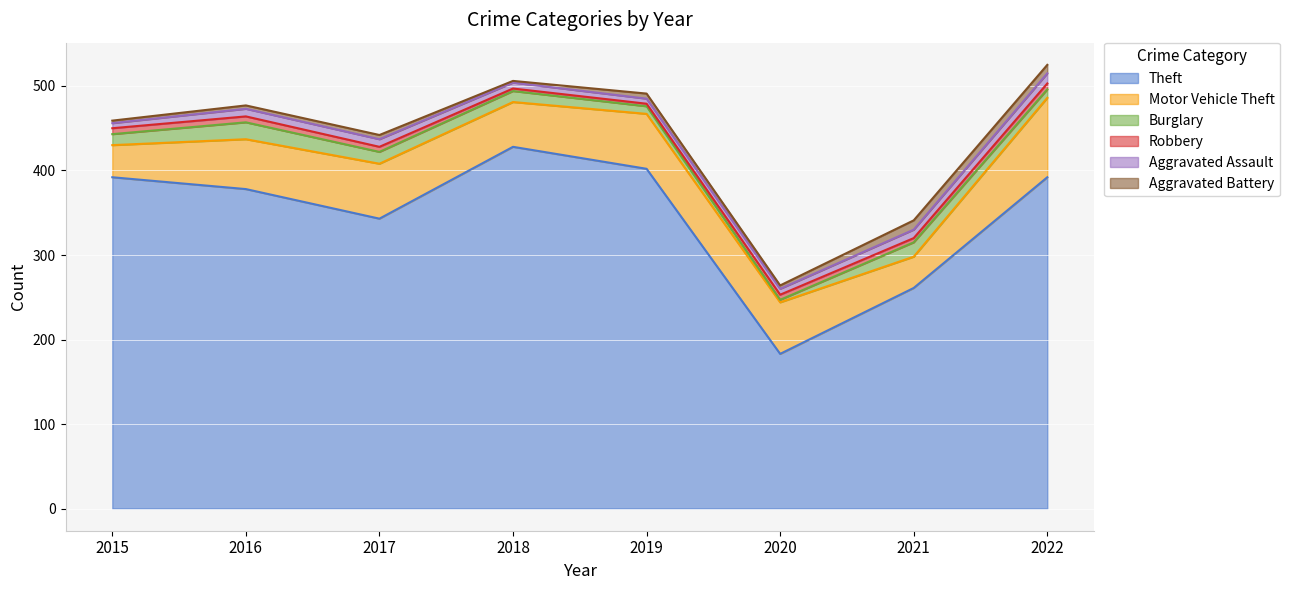

What is the value of the Theft point at the 7th from the left?

261